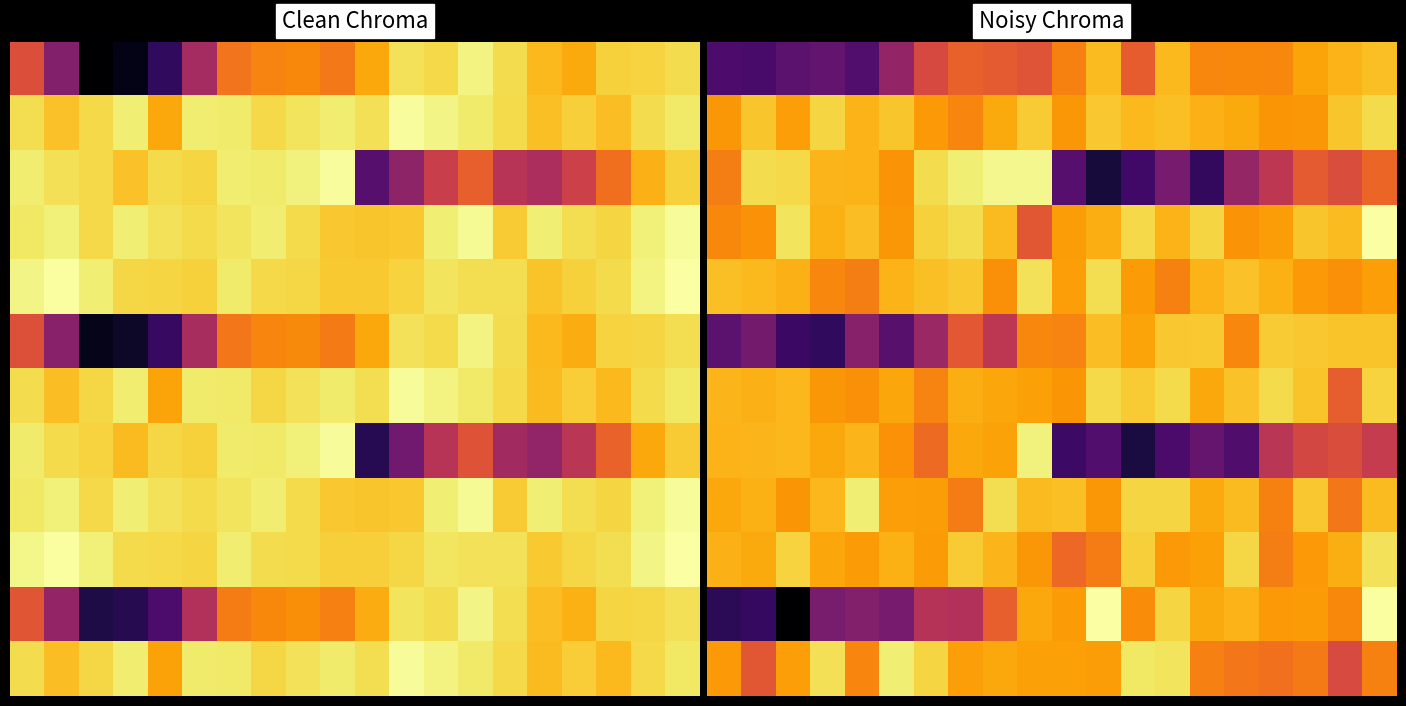

Count the 6 values in the range 0 to 1.

20